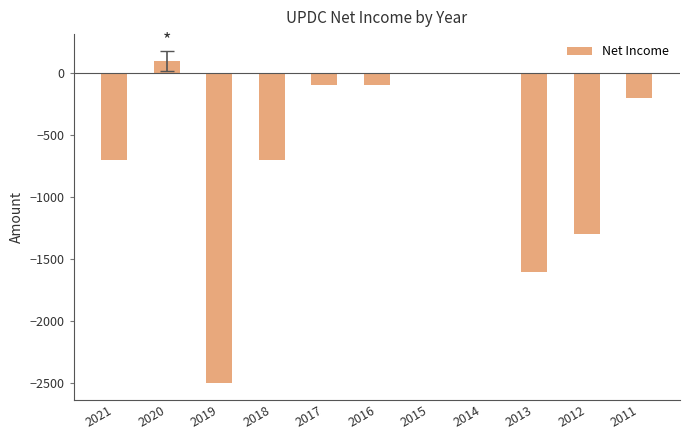

Are the bars horizontal?

No